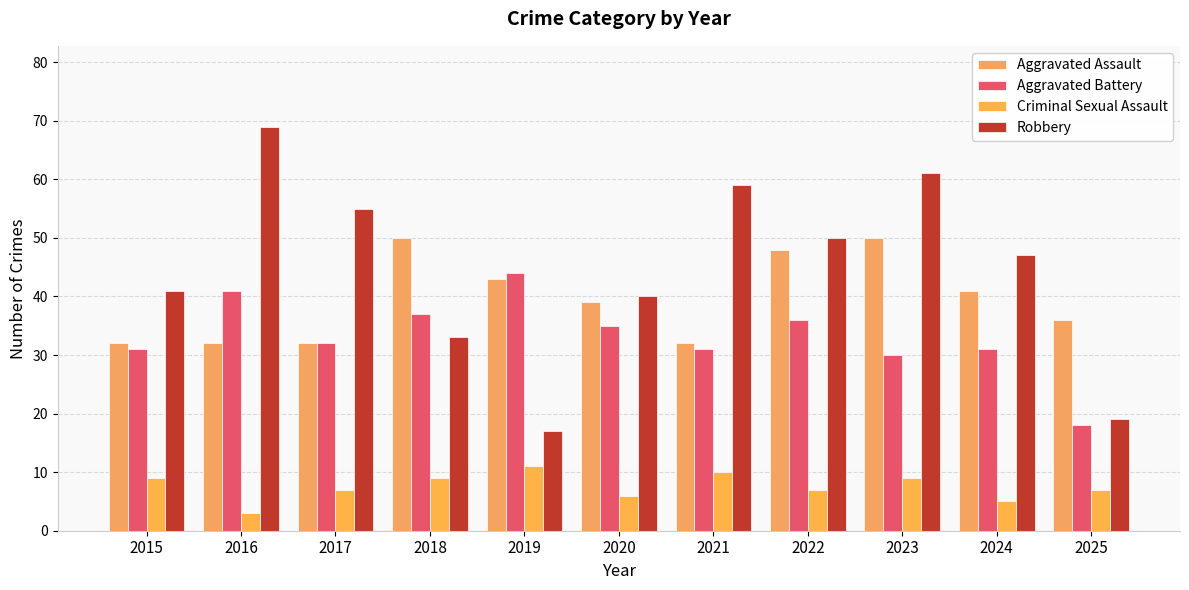

Is the value of Criminal Sexual Assault at 2025 greater than the value of Aggravated Assault at 2025?

No